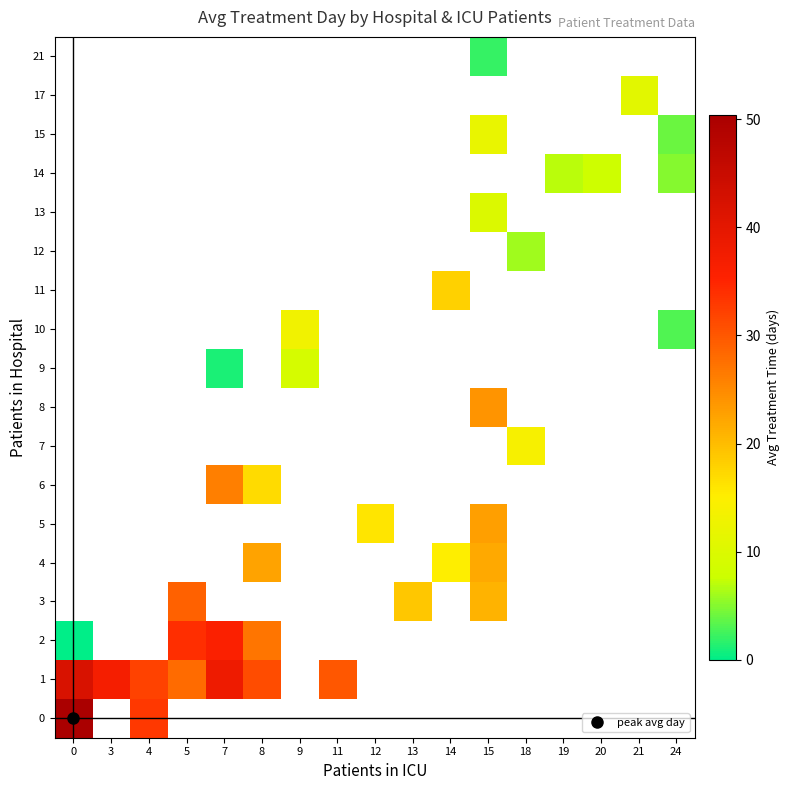

Rank the series by their average value, from highest to lowest.

0, 1, 2, 3, 4, 5, 6, 7, 8, 9, 10, 11, 12, 13, 14, 15, 17, 21